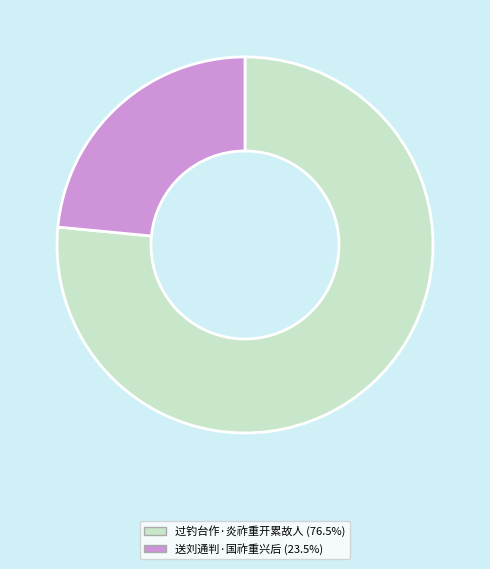

Is it true that 过钓台作·炎祚重开累故人 is 77% of the pie?

True